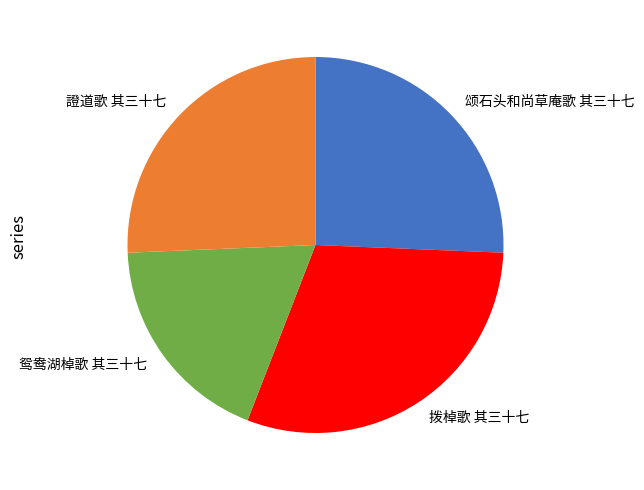

Which category has the smallest portion of the pie?

鸳鸯湖棹歌 其三十七